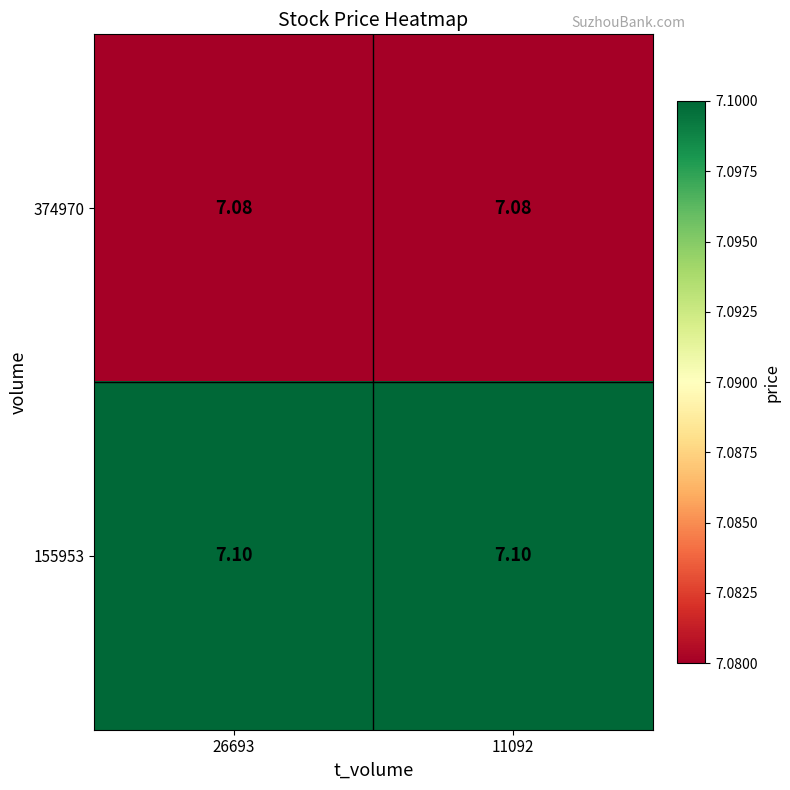

Count the number of data series in this chart.

2